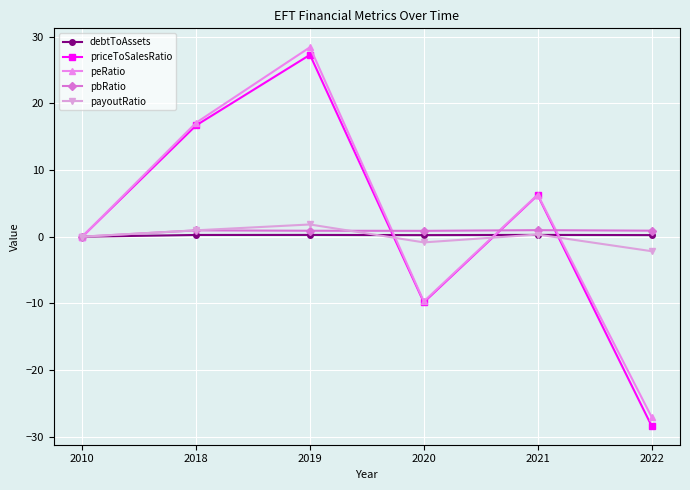

How many data points in peRatio are above 6?

3